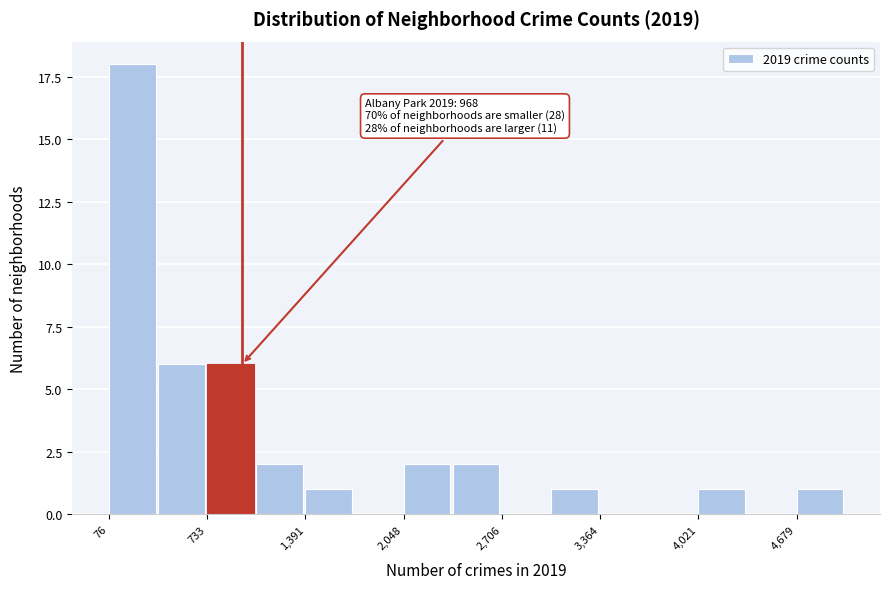

Around what value on the x-axis is the tallest bar? Give the approximate position of its centre, as read against the axis.

200